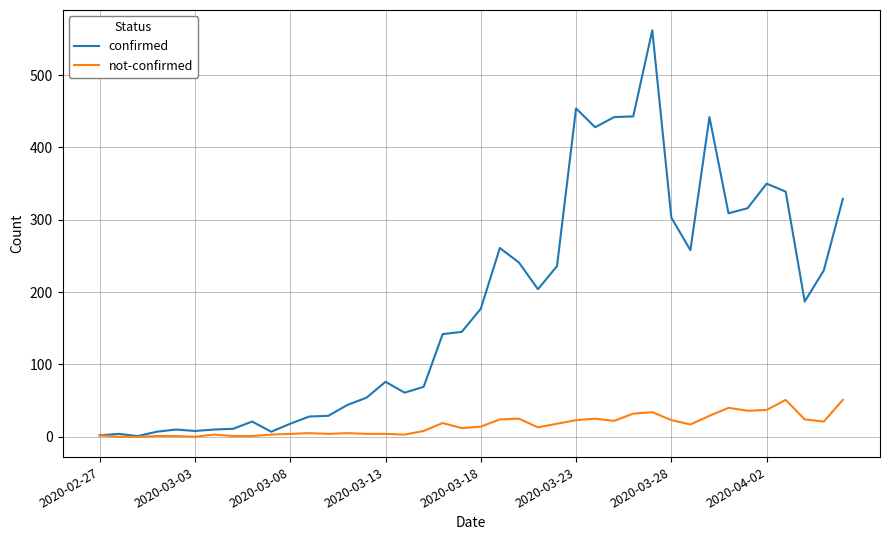

Does the chart have visible grid lines?

Yes